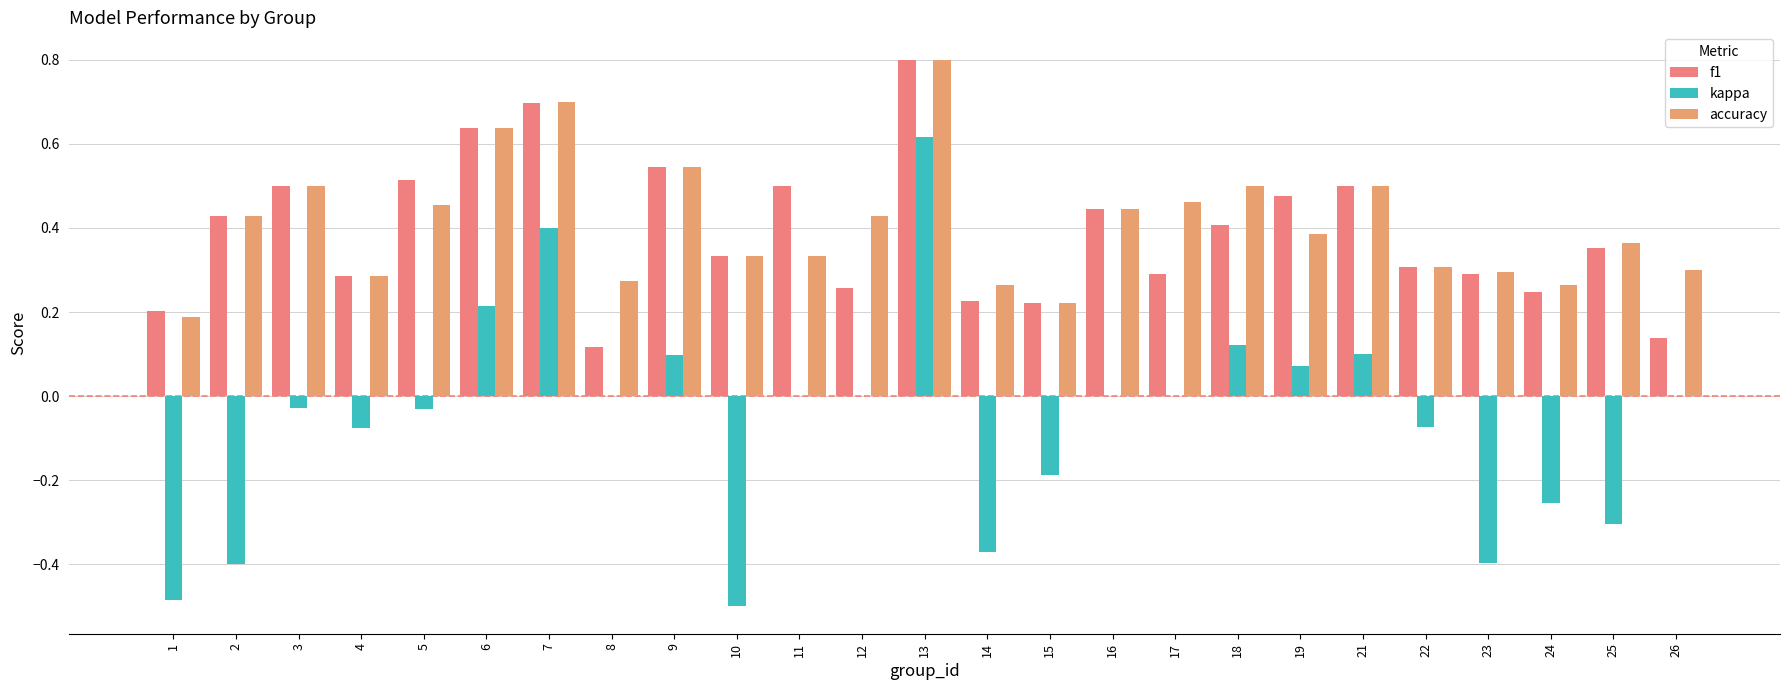

What are all the series names shown in the legend?

f1, kappa, accuracy